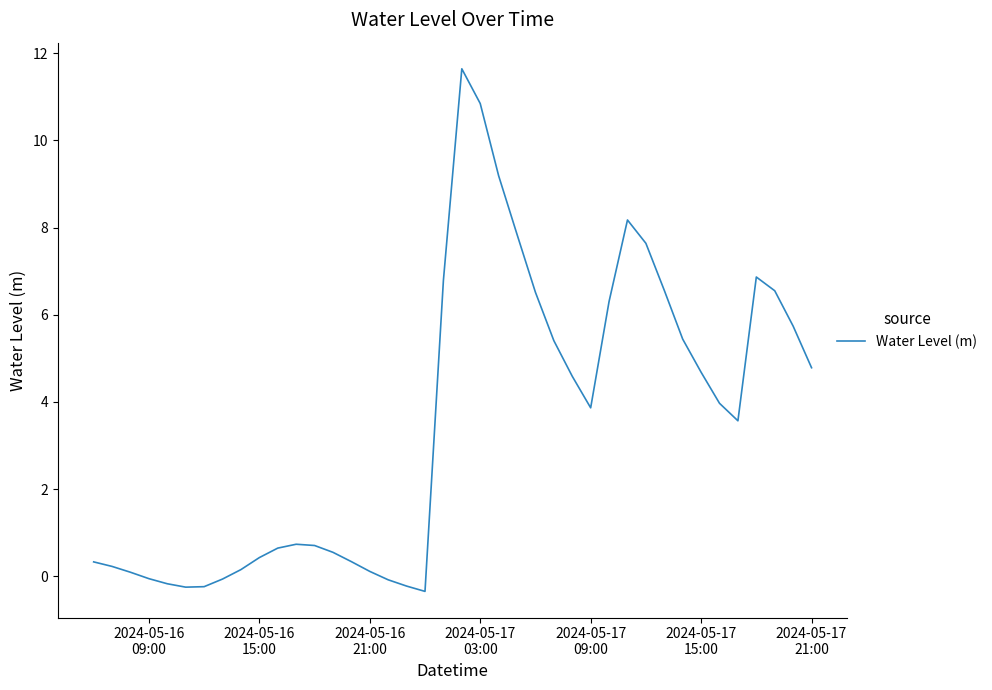

How many positive values are there?

32